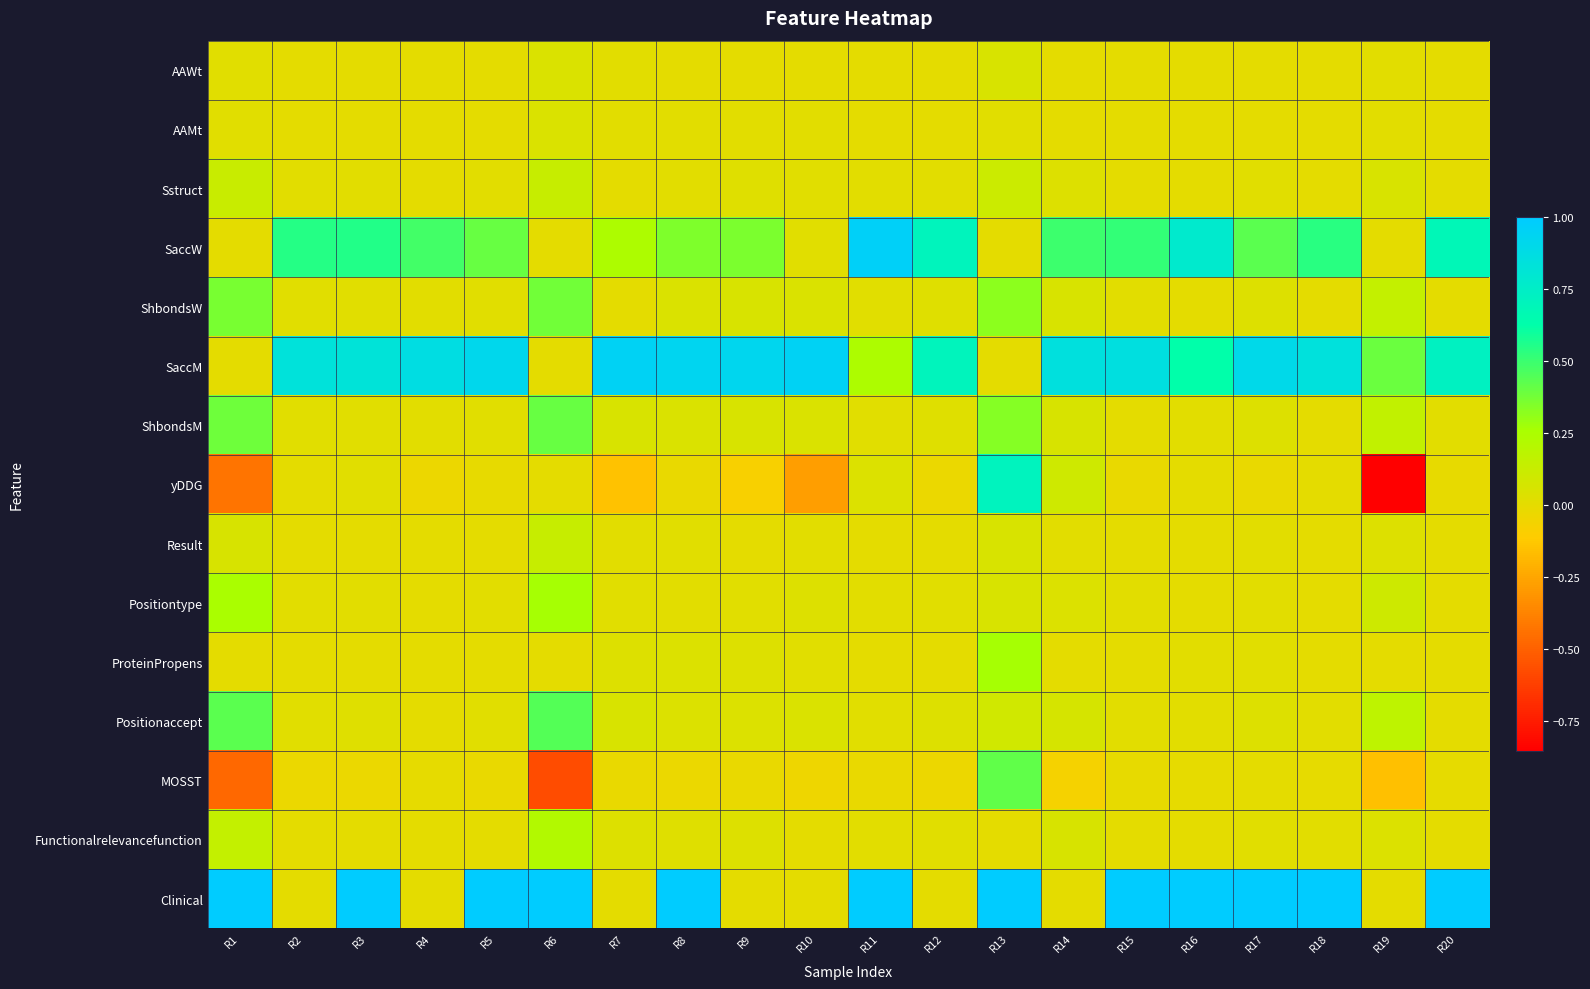

What is the greatest value displayed?

1.0